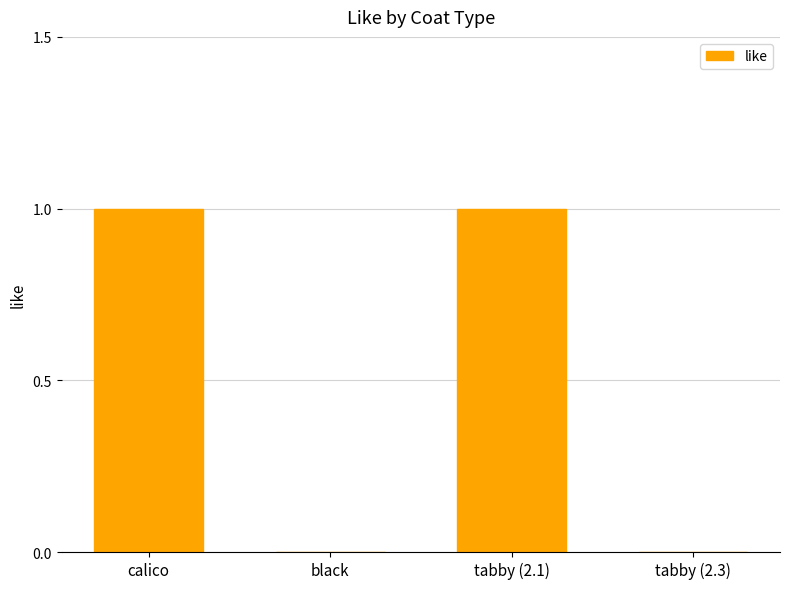

What is the change in value from tabby (2.1) to tabby (2.3)?

-1